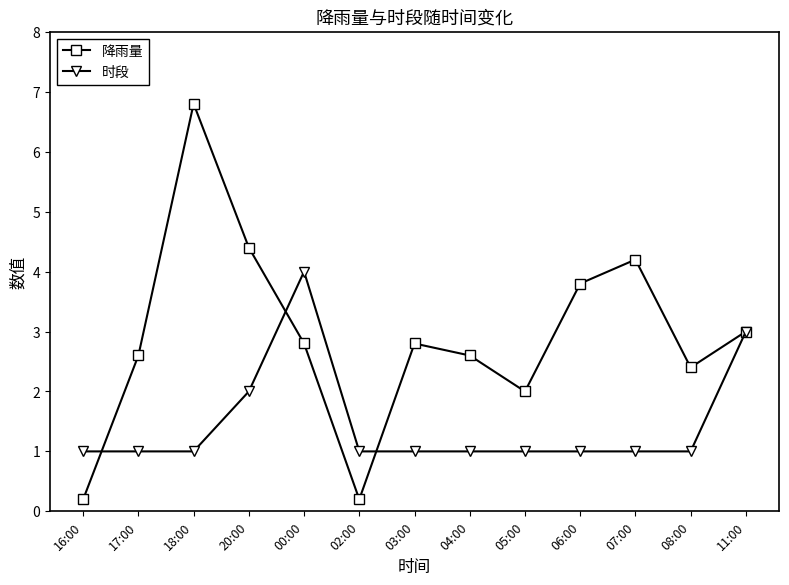

What is the lowest value of the 降雨量 series?

0.2